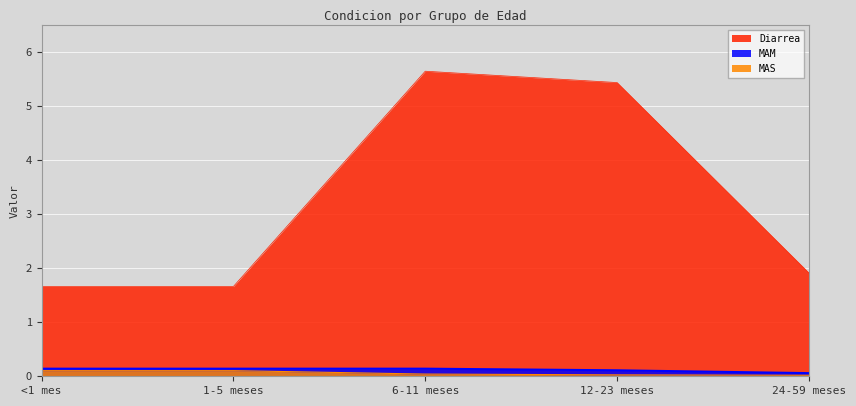

What is the greatest value displayed?

5.6